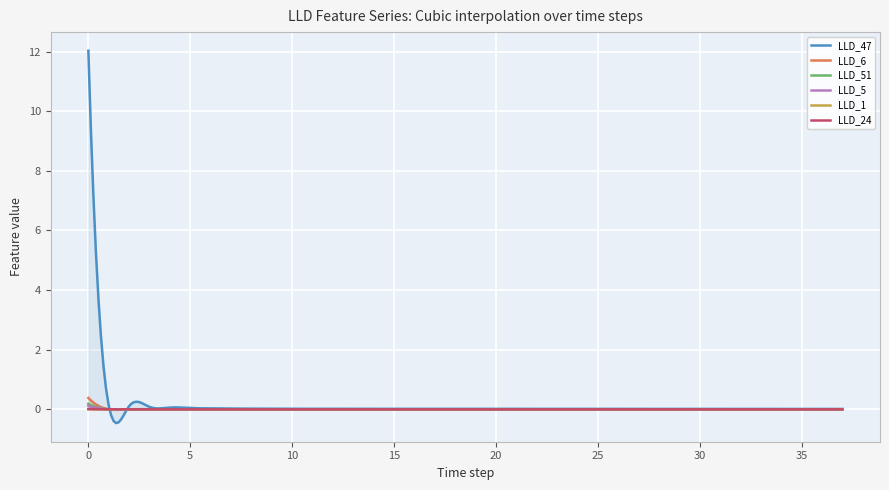

How many values in LLD_6 are below zero?

29